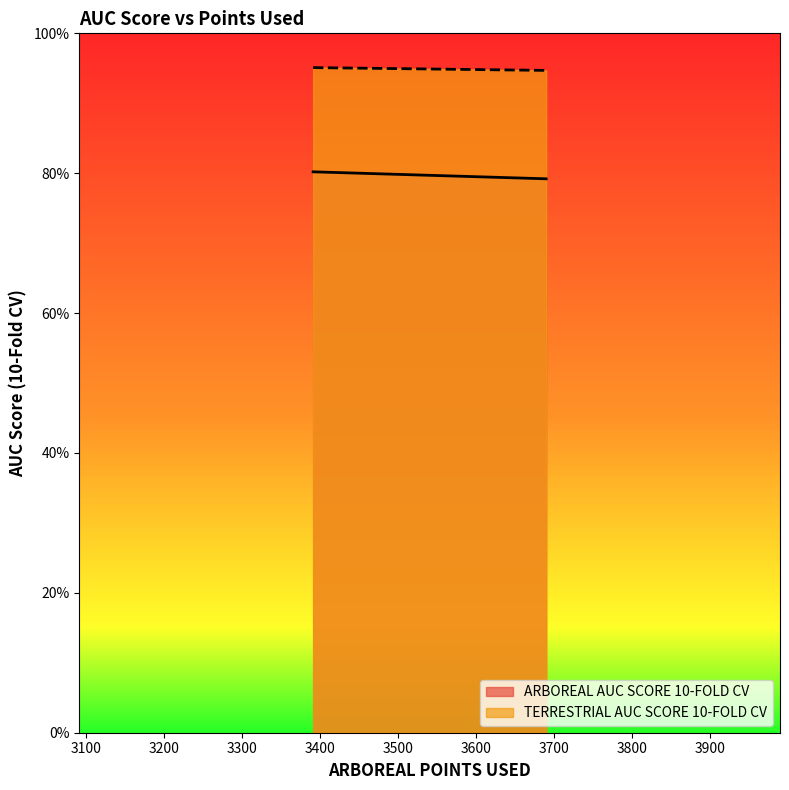

Rank the series at 3391 from highest to lowest value.

TERRESTRIAL AUC SCORE 10-FOLD CV, ARBOREAL AUC SCORE 10-FOLD CV